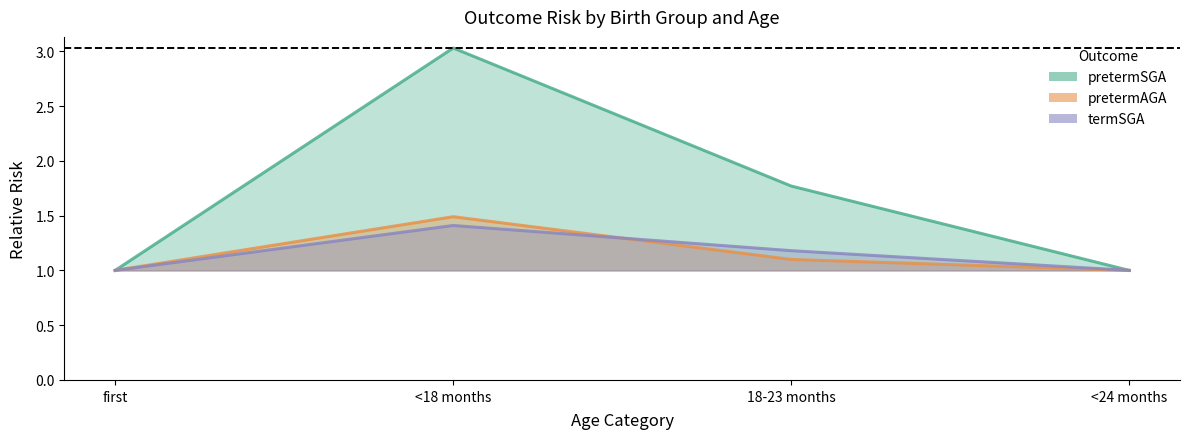

The value of pretermAGA at <24 months is 1.0. True or false?

True